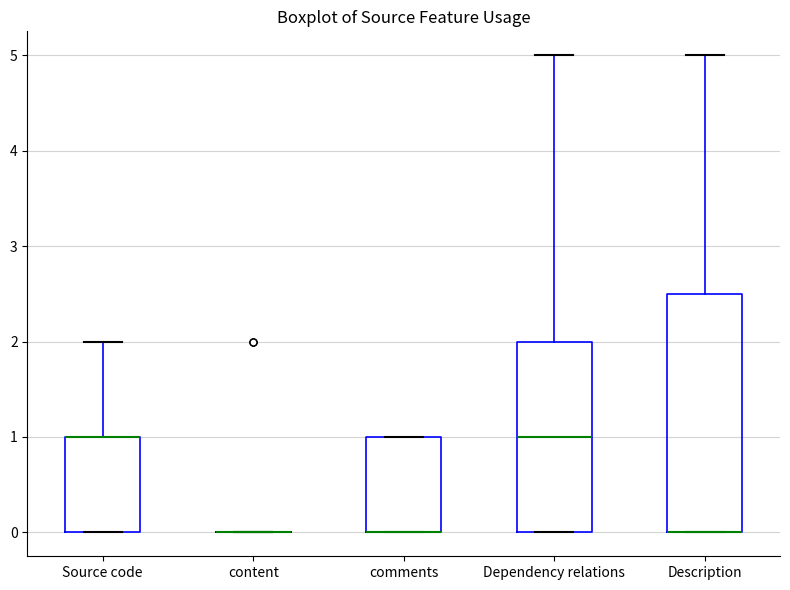

Reading left to right, read every box against the y-axis: the position of its median line, the range the box covers, and the ends of its whiskers. The values are not printed on the chart, so give them approximately, as read against the axis.

Source code: median 1.0 (drawn on the box's upper edge), box 0.0 to 1.0, whiskers 0.0 to 2.0
content: box collapsed to a line at 0.0, whiskers 0.0 to 0.0
comments: median 0.0 (drawn on the box's lower edge), box 0.0 to 1.0, whiskers 0.0 to 1.0
Dependency relations: median 1.0, box 0.0 to 2.0, whiskers 0.0 to 5.0
Description: median 0.0 (drawn on the box's lower edge), box 0.0 to 2.5, whiskers 0.0 to 5.0